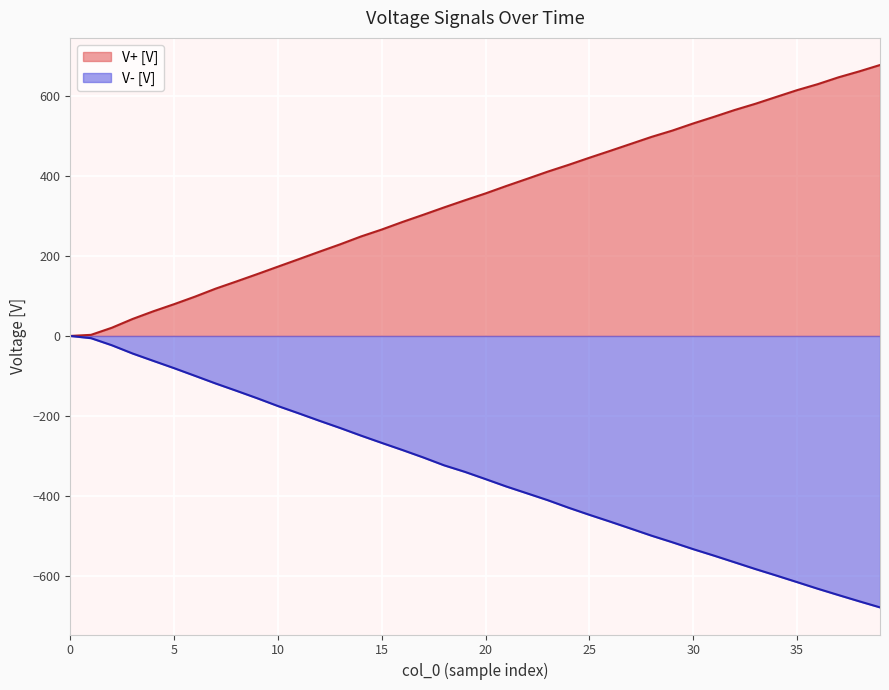

Count the number of data series in this chart.

2